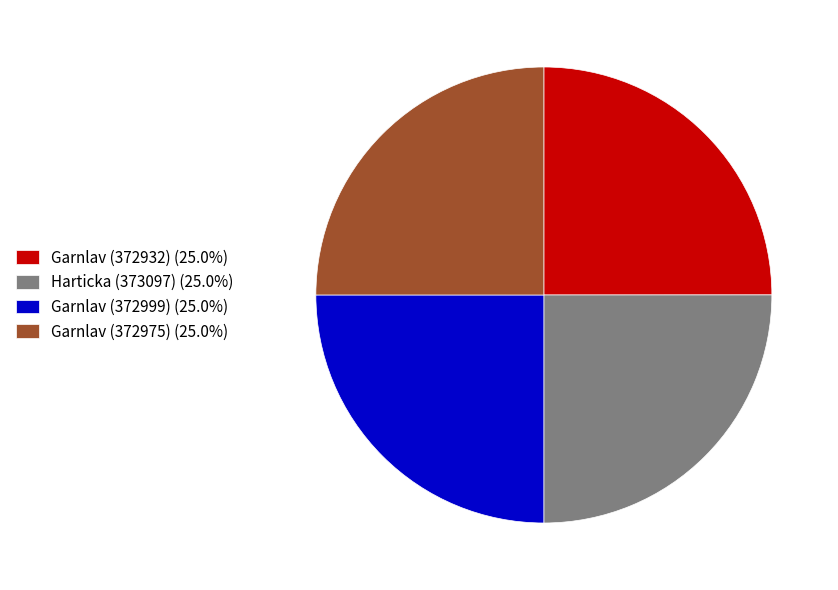

How many slices are in this pie chart?

4